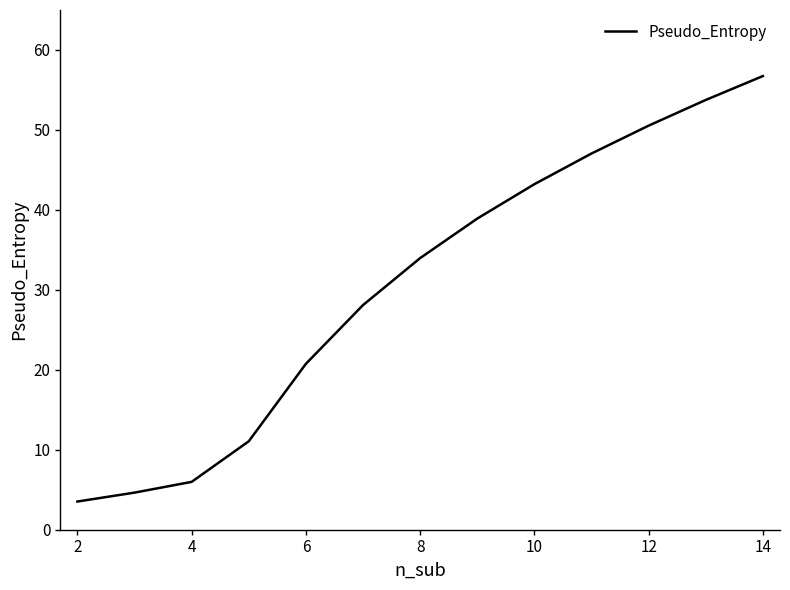

How many distinct data groups are displayed?

1